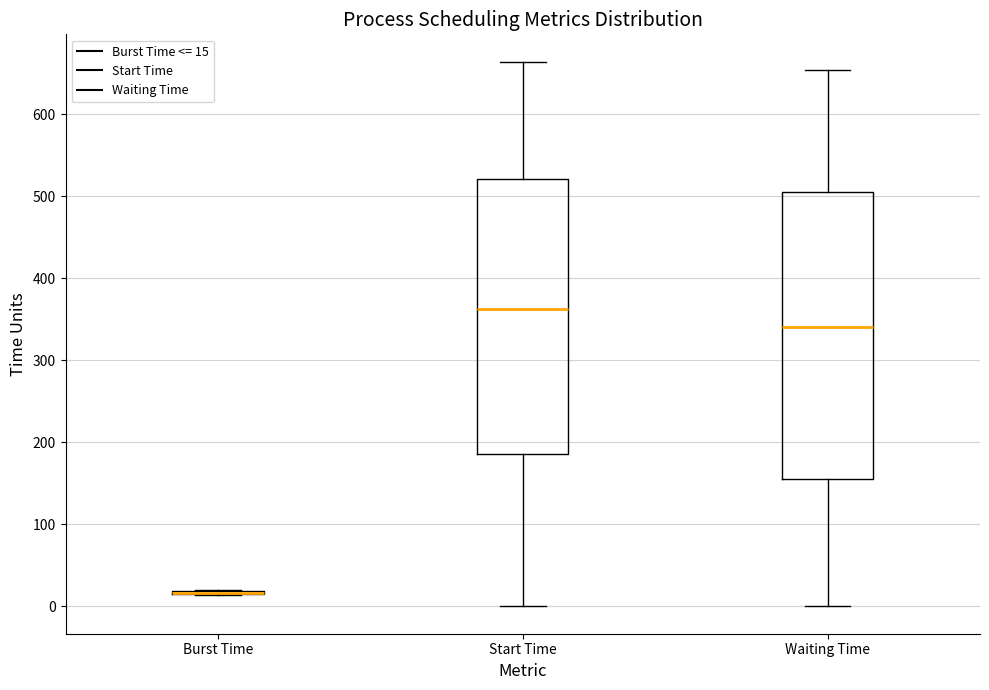

Where does the median line of the box for Waiting Time sit on the y-axis? The values are not printed on the chart, so give them approximately, as read against the axis.

340